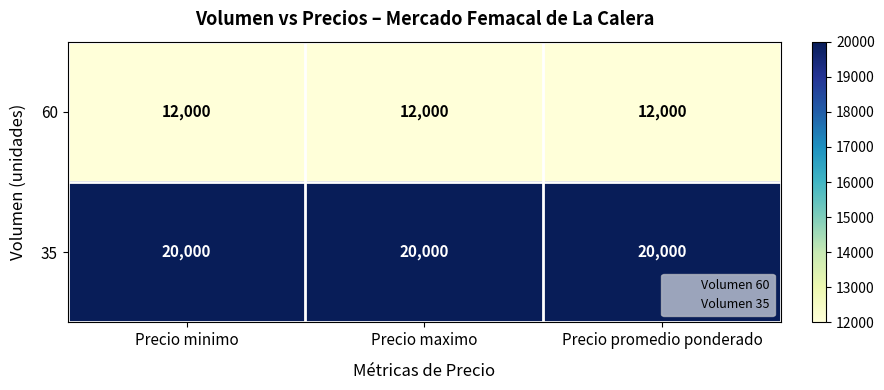

List the series in order of their overall mean, lowest first.

60, 35